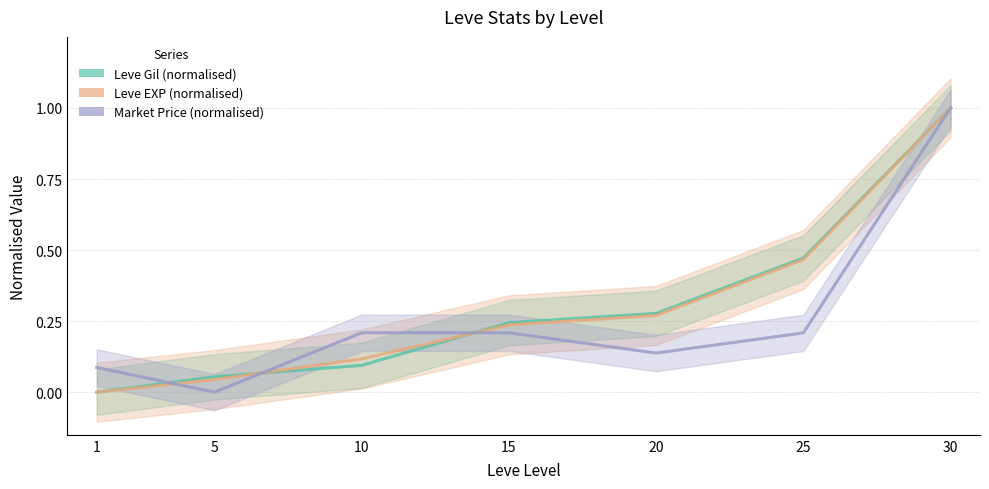

What is the highest value of the Leve EXP (normalised) series?

1.0